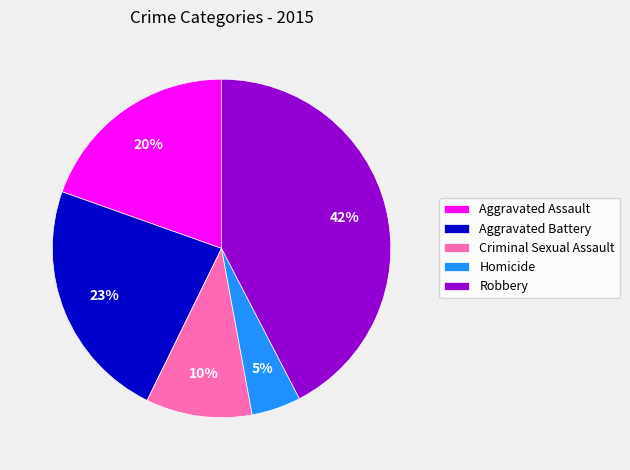

Is there any slice that represents more than half of the pie?

No